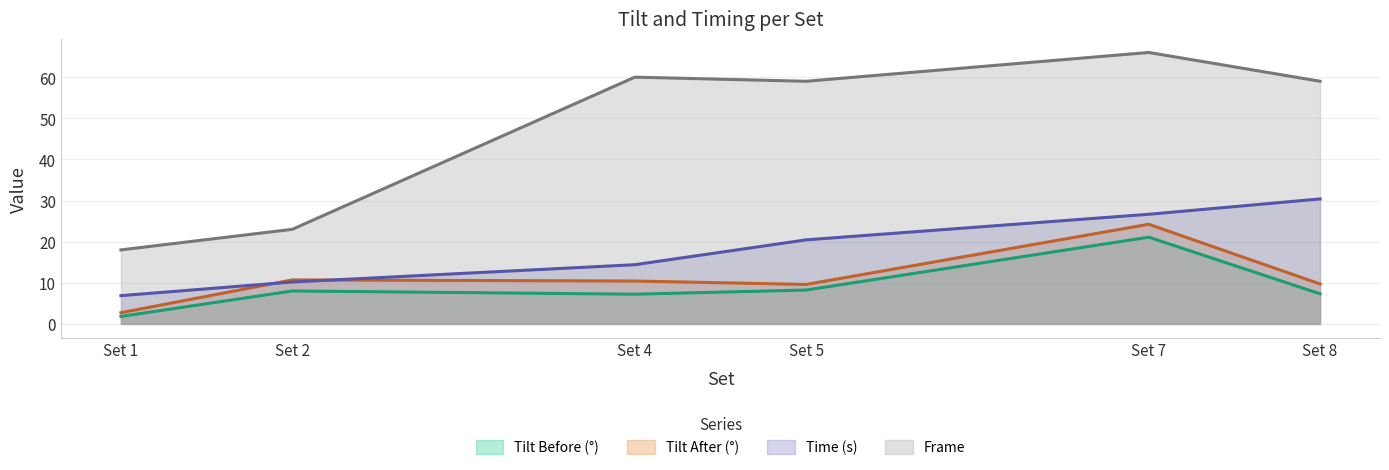

Reading right to left, transcribe all the data shown in this chart.

Tilt Before (°): 7.3	21.1	8.2	7.2	8.0	1.8
Tilt After (°): 9.7	24.2	9.6	10.4	10.7	2.7
Time (s): 30.4	26.7	20.4	14.4	10.2	6.9
Frame: 59.0	66.0	59.0	60.0	23.0	18.0